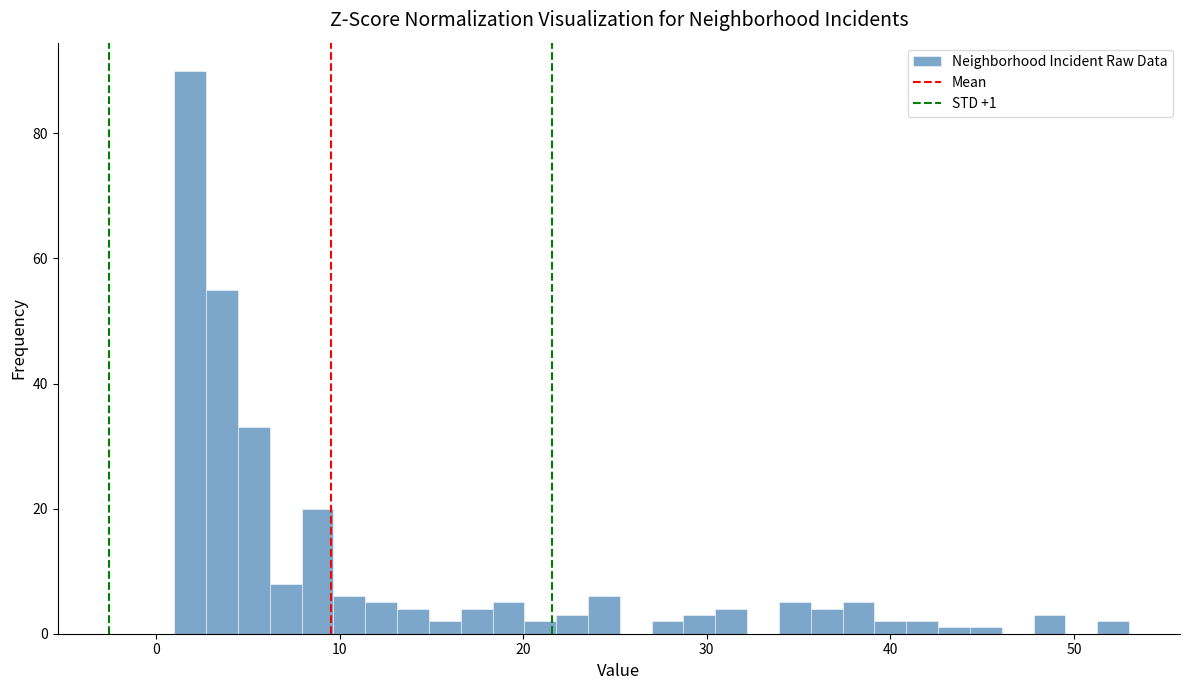

Around what value on the x-axis is the tallest bar? Give the approximate position of its centre, as read against the axis.

2